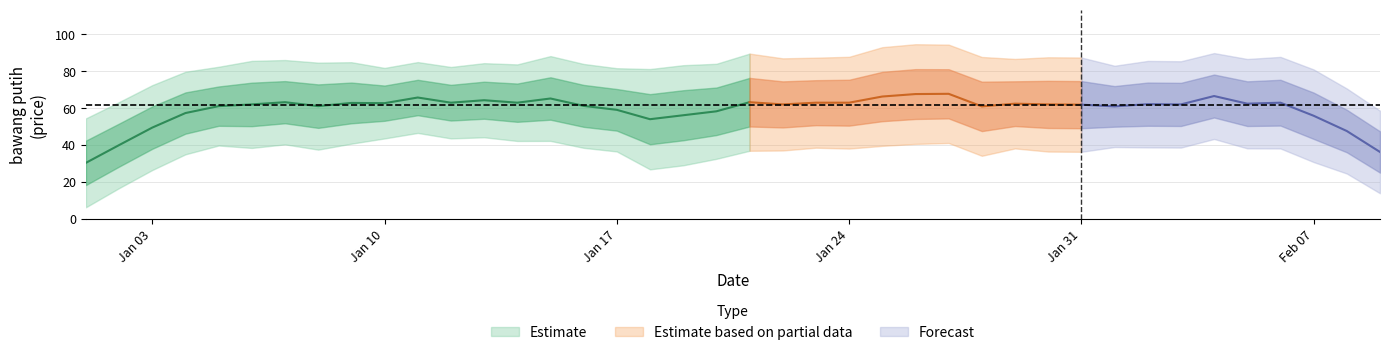

How many data points are less than 61?

20